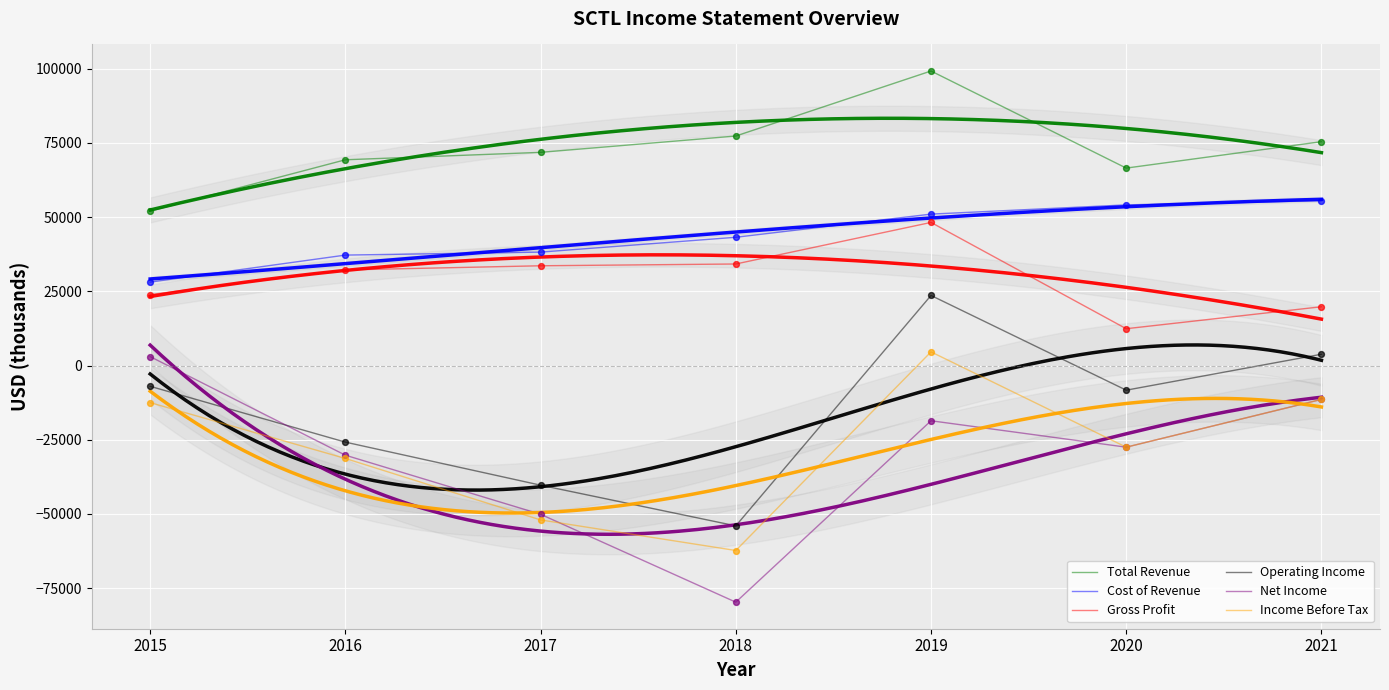

What is the total value across all series at 2016?

51400